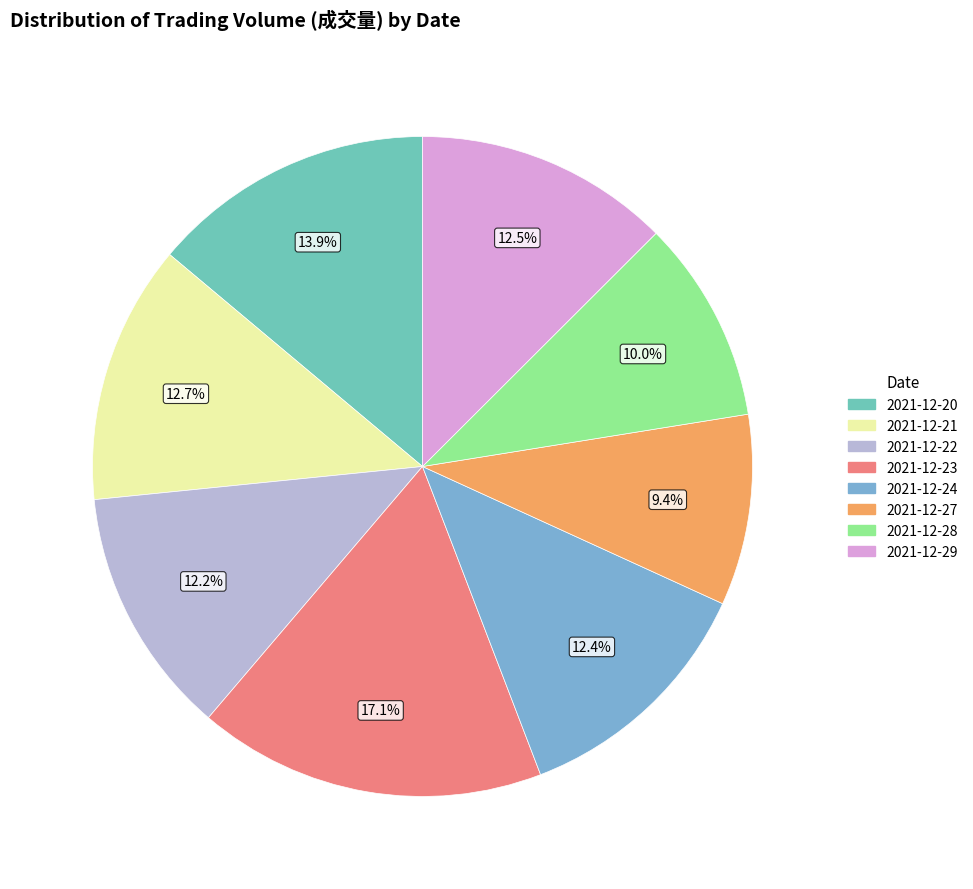

What is the change in value from 2021-12-22 to 2021-12-27?

-1437107